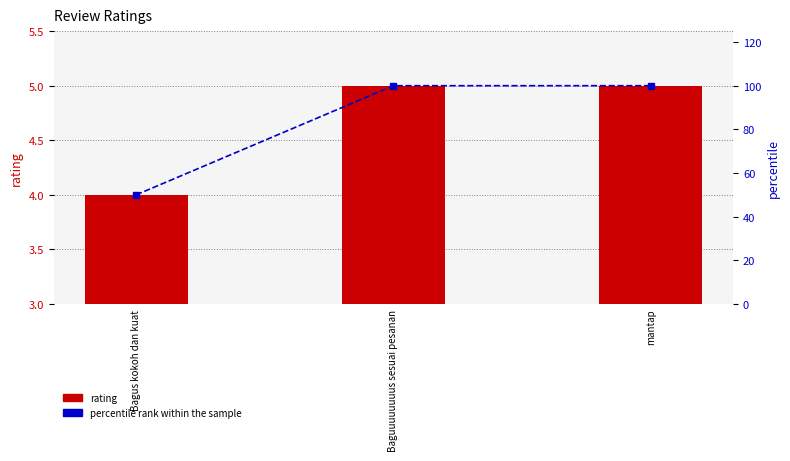

Between Bagus kokoh dan kuat and Baguuuuuuuus sesuai pesanan, which is larger?

Baguuuuuuuus sesuai pesanan